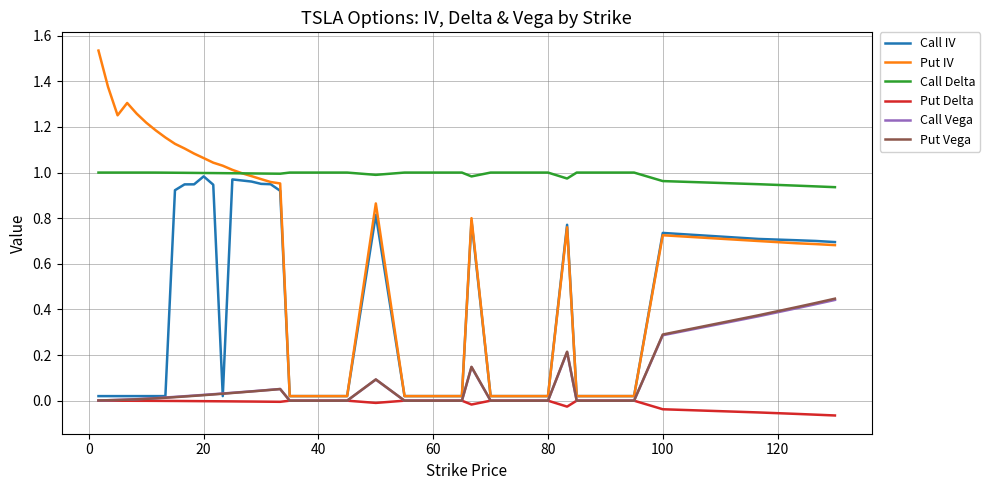

Which series has the largest total across all categories?

Call Delta